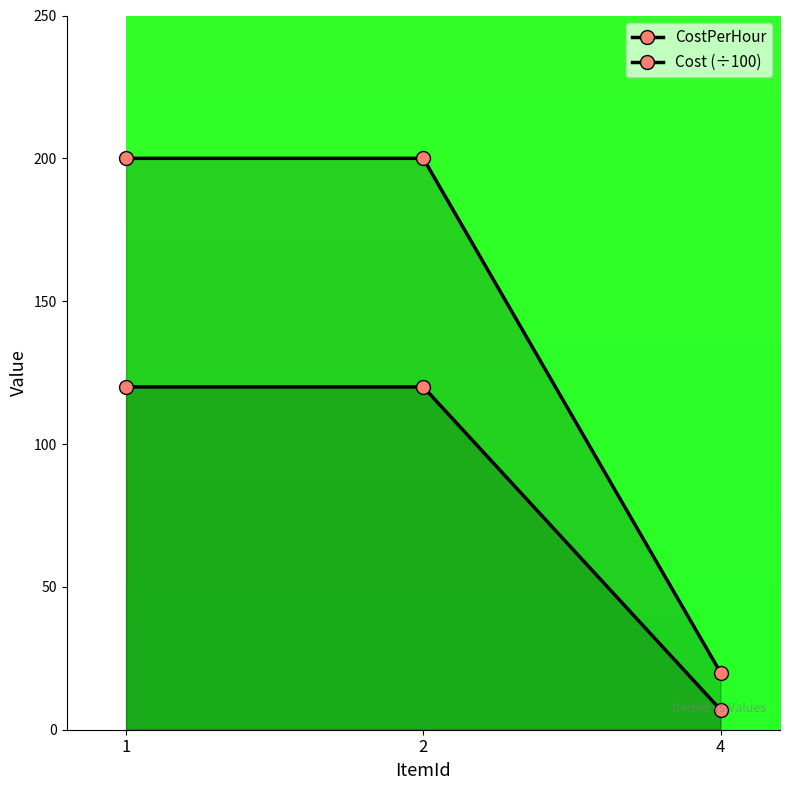

Reading left to right, transcribe all the data shown in this chart.

CostPerHour: 200	200	20
Cost (÷100): 120	120	7